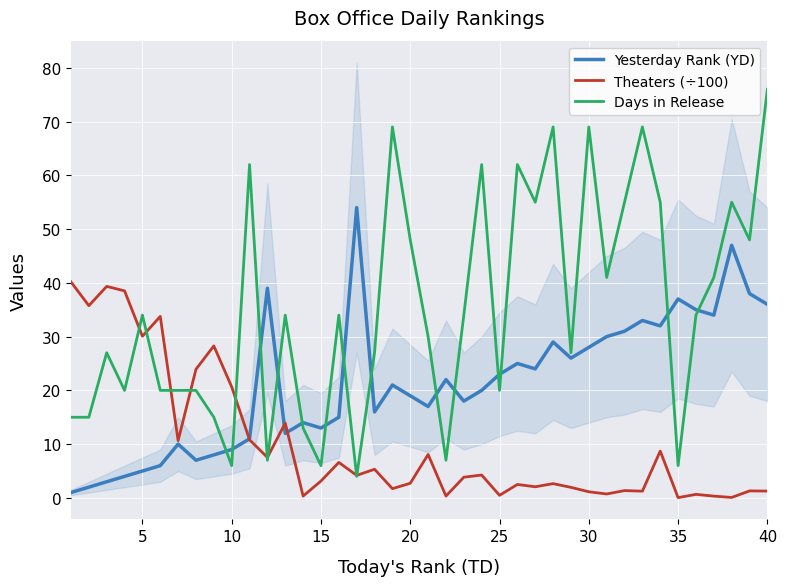

Is it true that Days in Release equals 20.0 at 25?

True